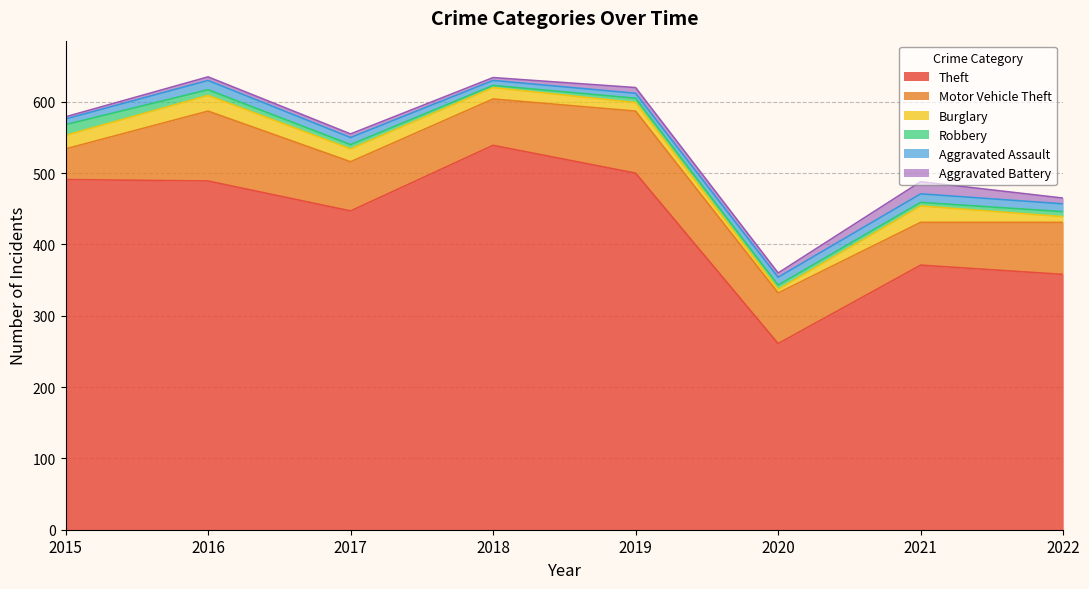

What is the total value across all series at 2020?

360